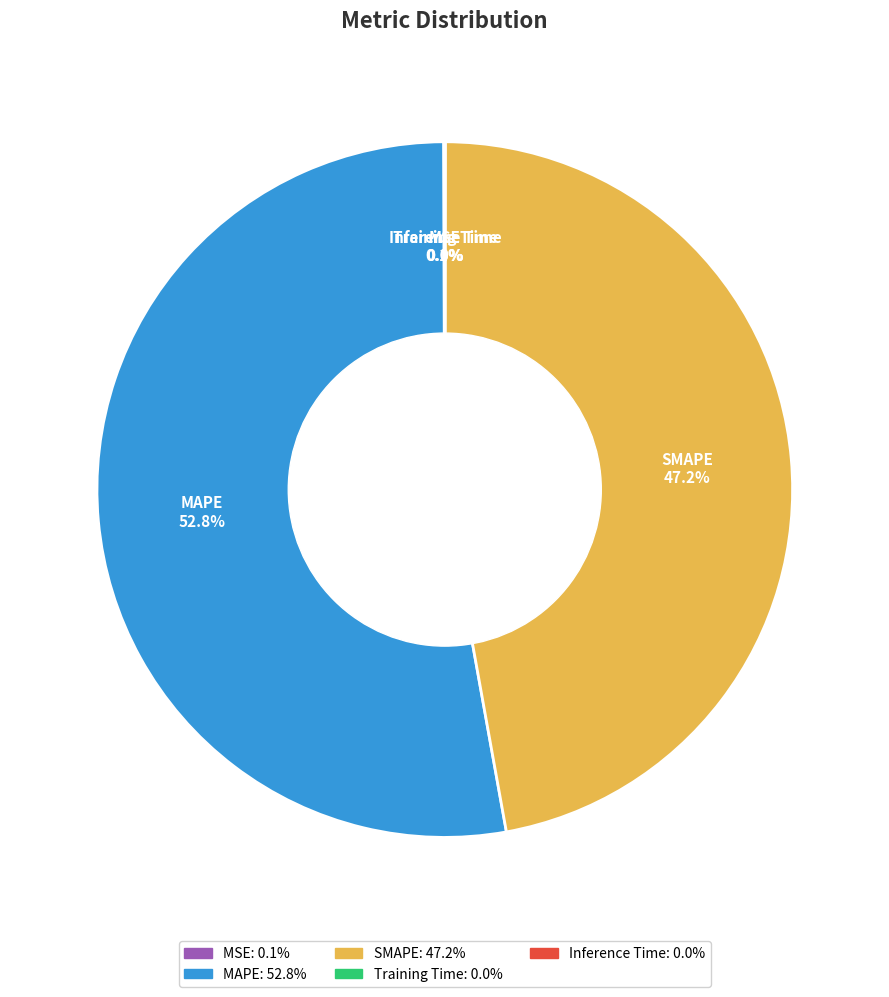

What is the majority slice?

MAPE